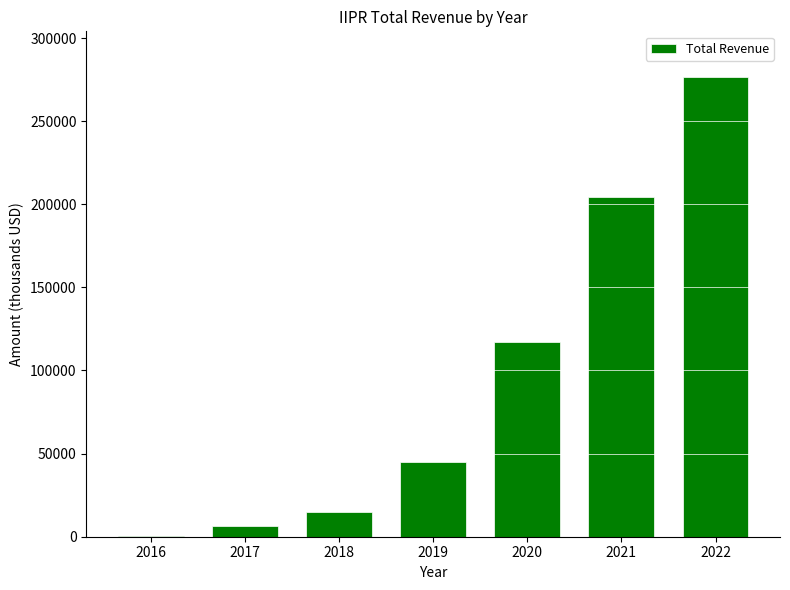

What is the sum of all values?

664100